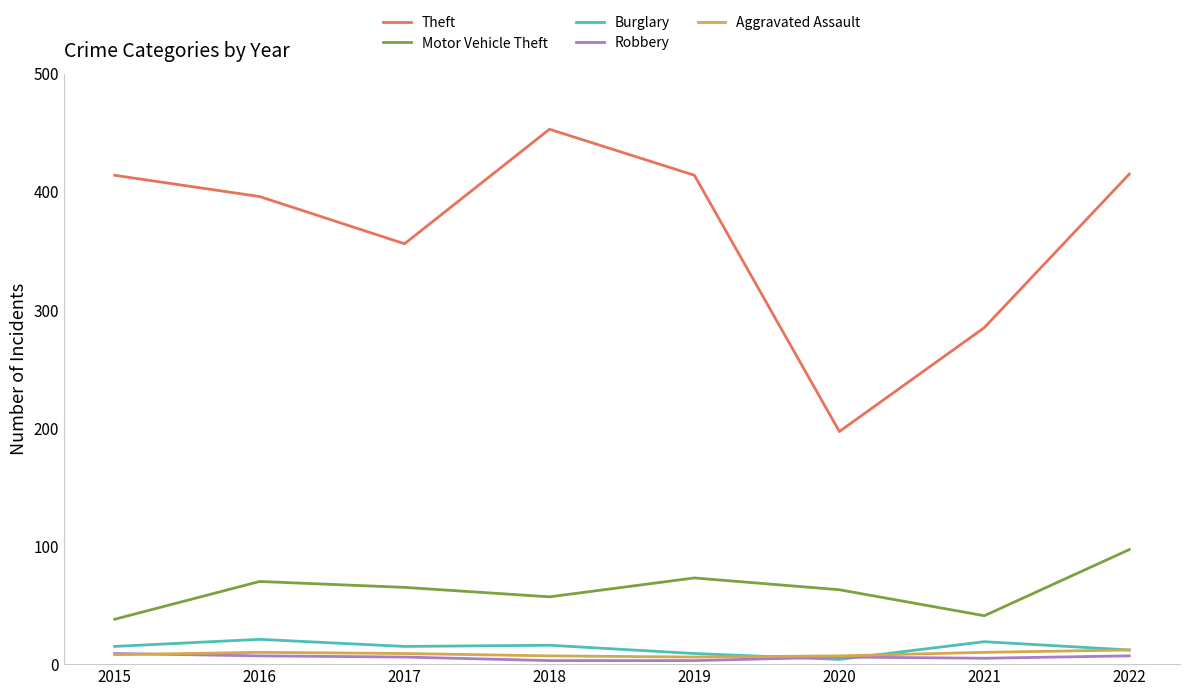

What value does the Burglary series have at 2015, to the nearest 10?

20